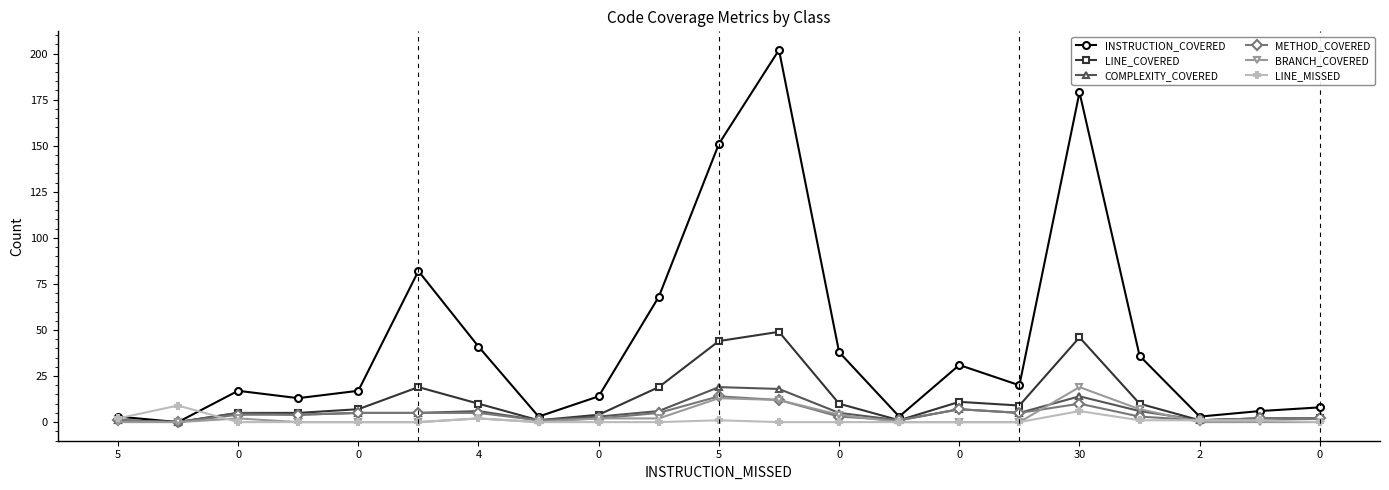

What is the highest value of the METHOD_COVERED series?

14